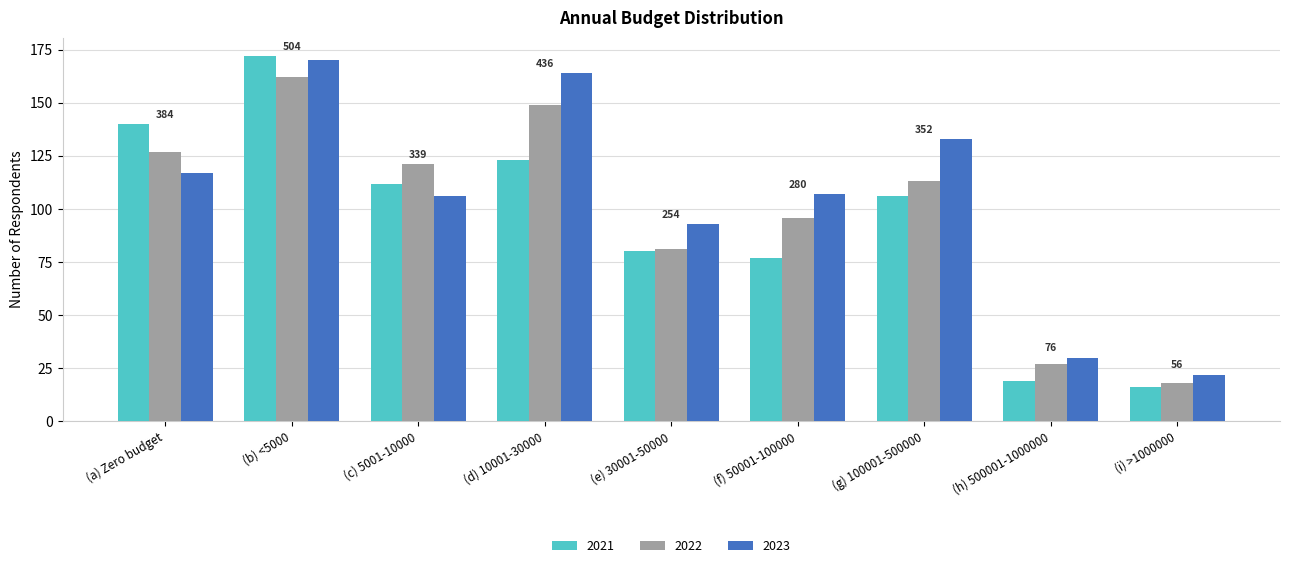

At which category does the chart reach its minimum across all series?

(i) >1000000